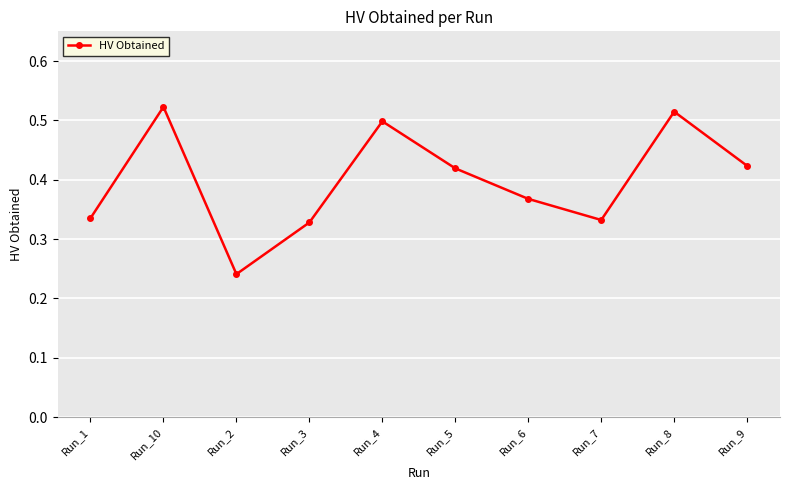

What is the sum of the values at Run_7 and Run_8?

0.8